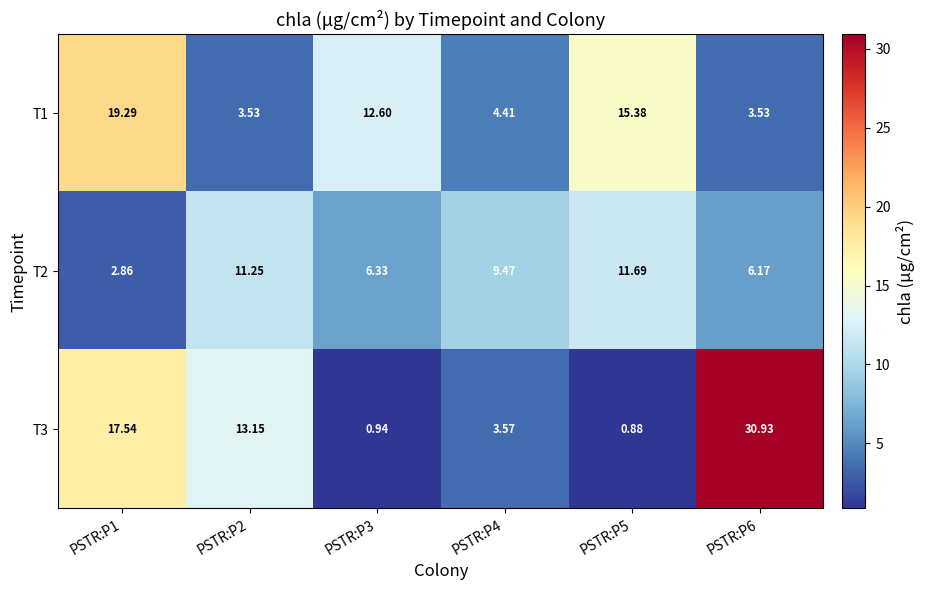

What is the spread (max minus min) of values at PSTR:P2?

9.6